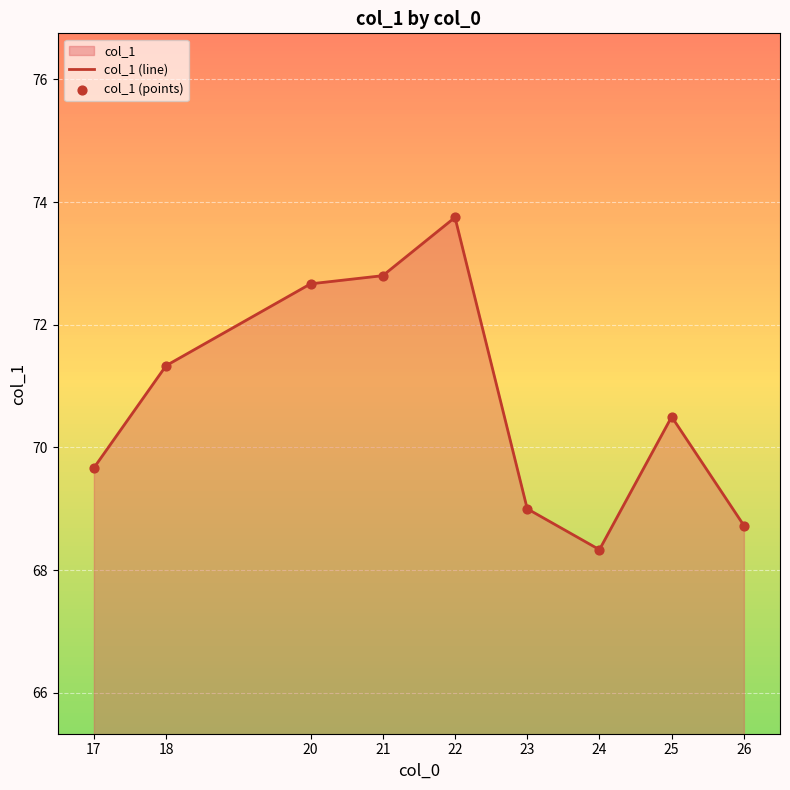

The chart shows a value of 101.0 at 23. True or false?

False